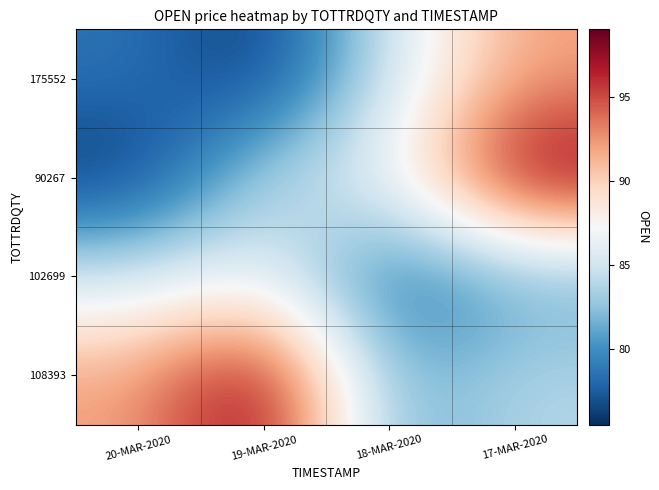

What is the spread (max minus min) of values at 18-MAR-2020?

8.8